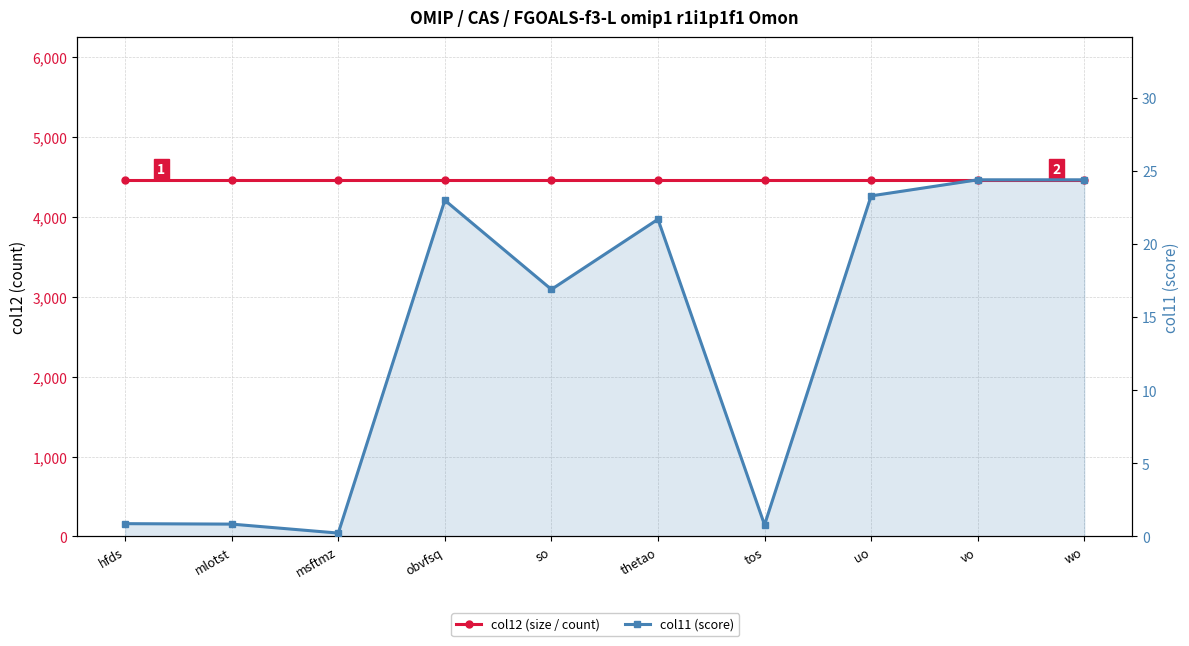

Rank the series by their maximum value, from highest to lowest.

col12 (size / count), col11 (score)